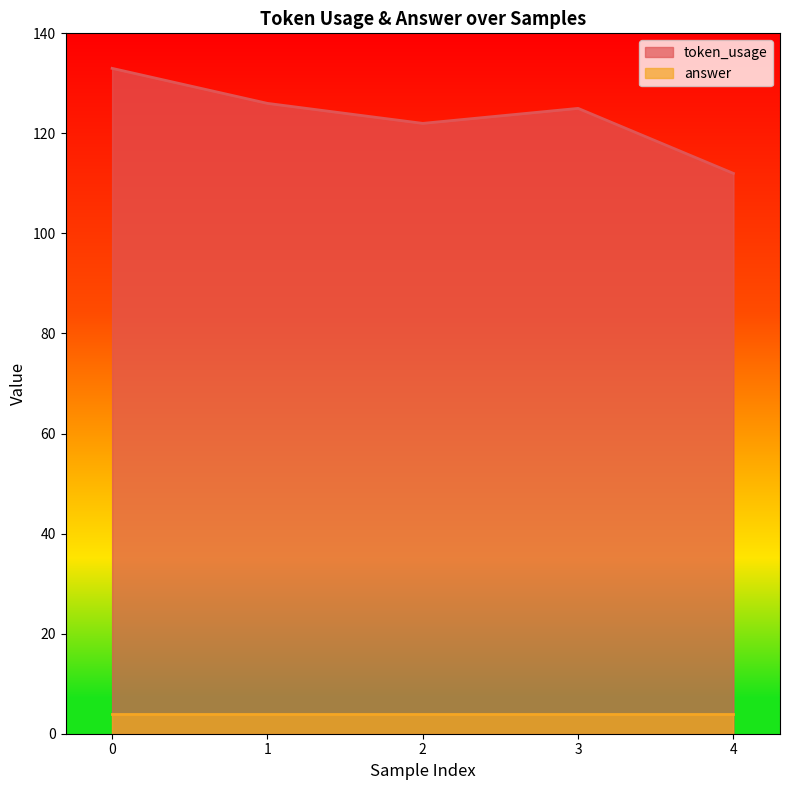

List the labels in order of value, largest first.

0, 1, 3, 2, 4